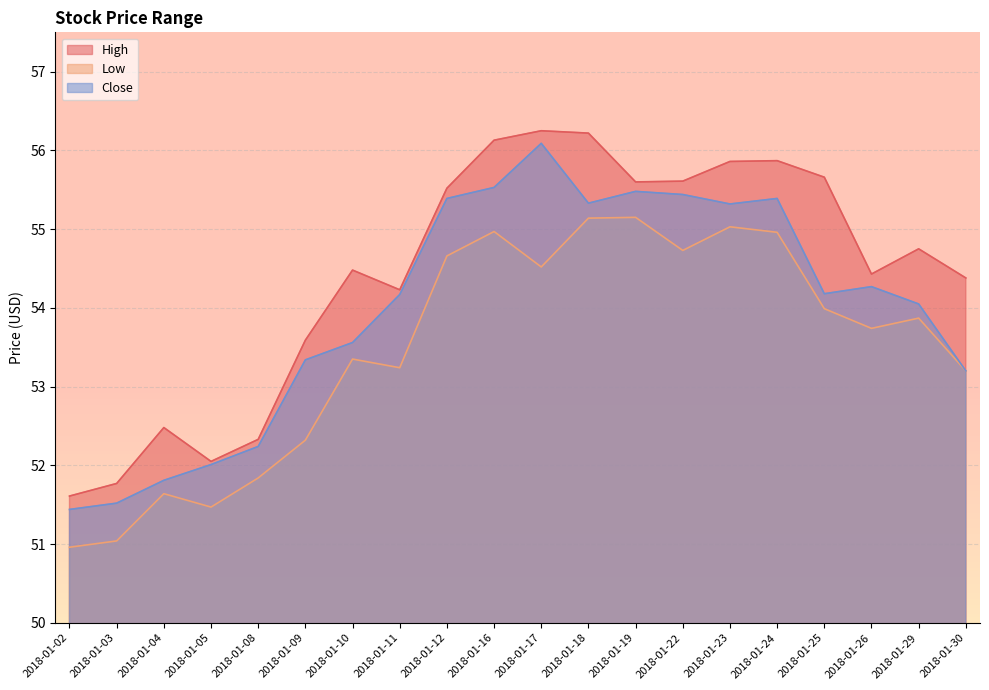

Does the chart display data point markers on the line(s)?

No